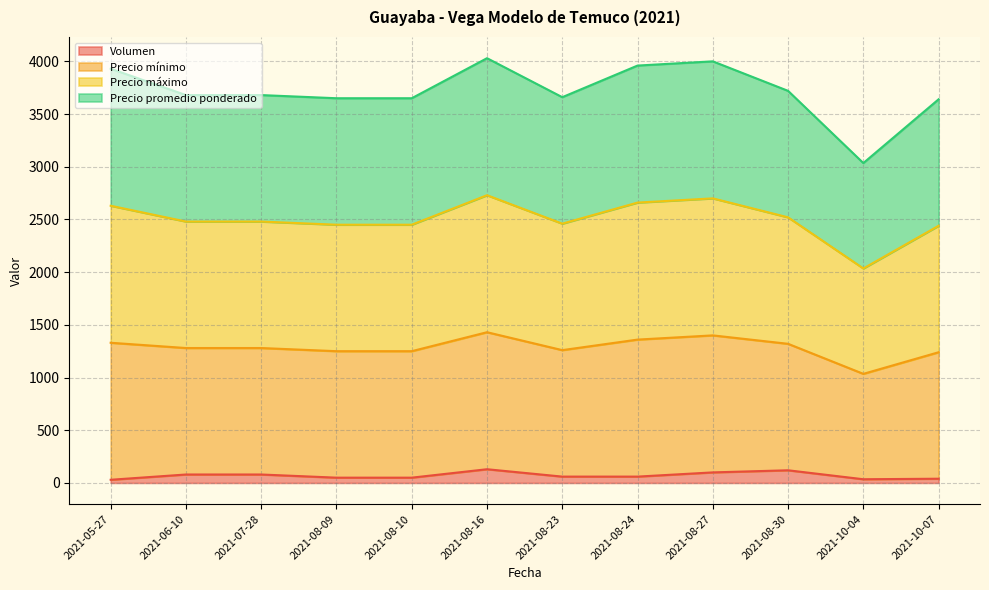

Which series has the largest total across all categories?

Precio mínimo